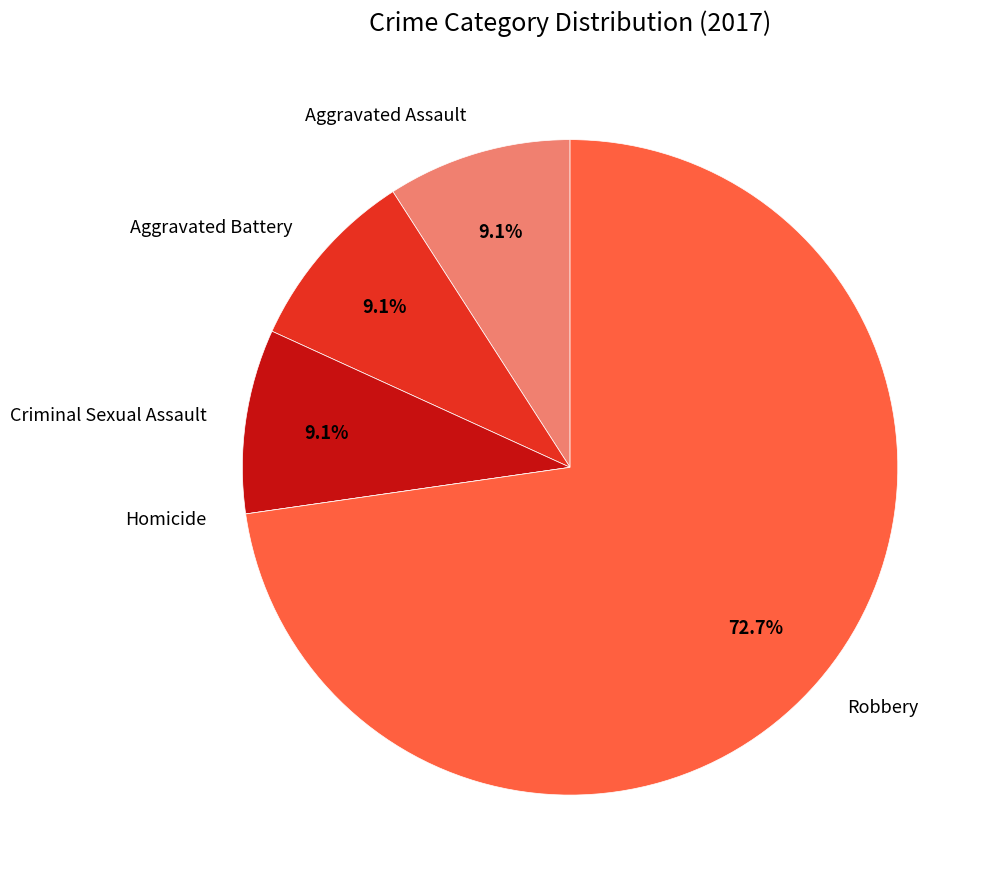

Which category accounts for the majority?

Robbery